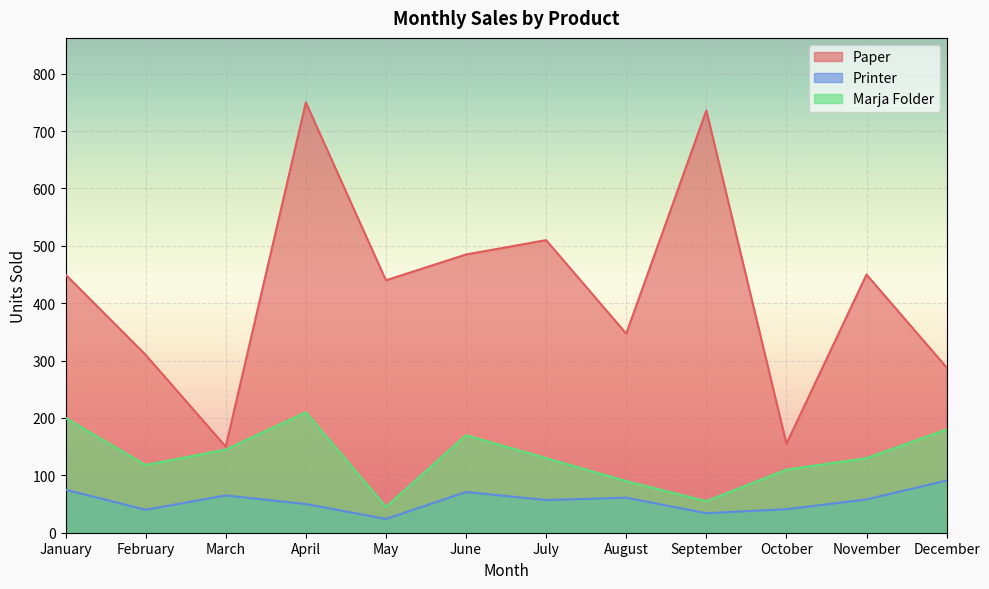

Where does the Printer series first go above 58?

January